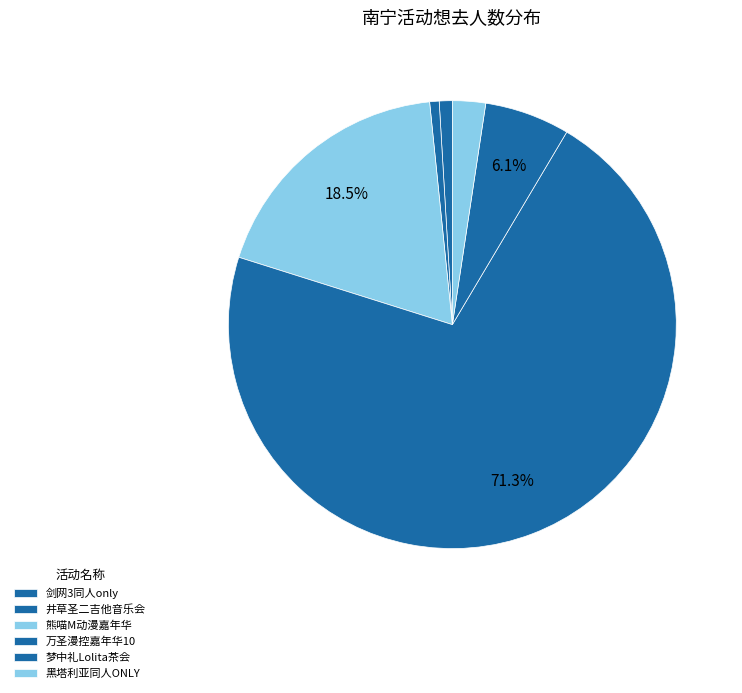

How many segments does this pie chart have?

6